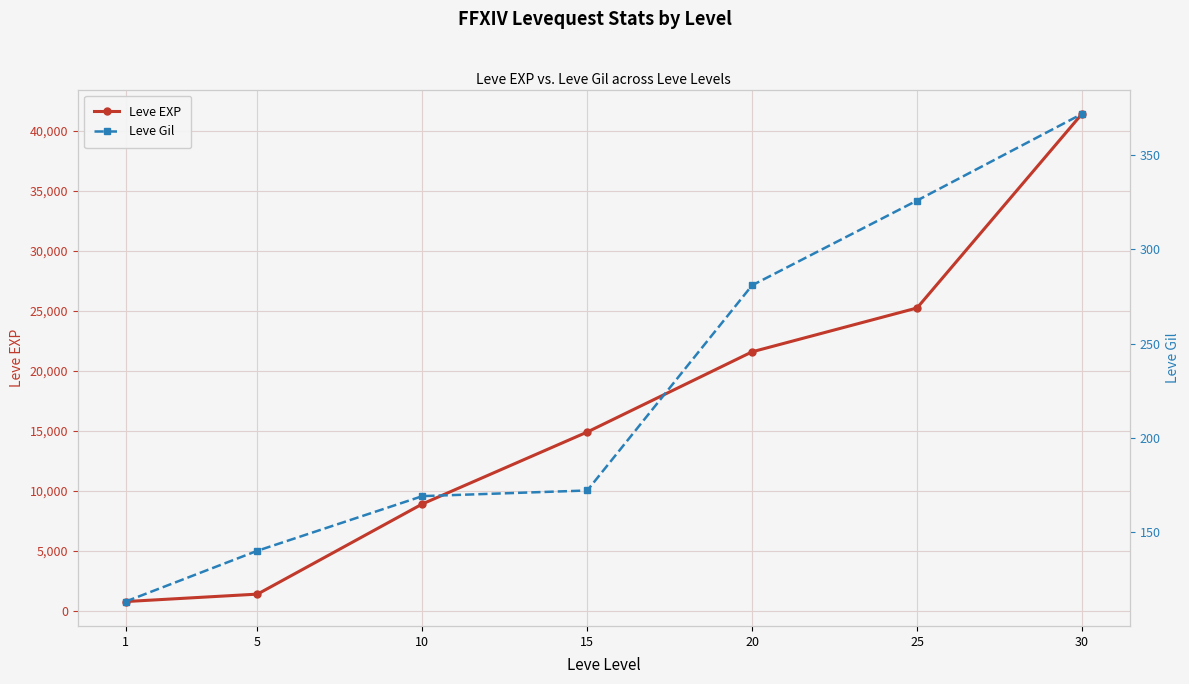

What is the total value across all series at 10?

9099